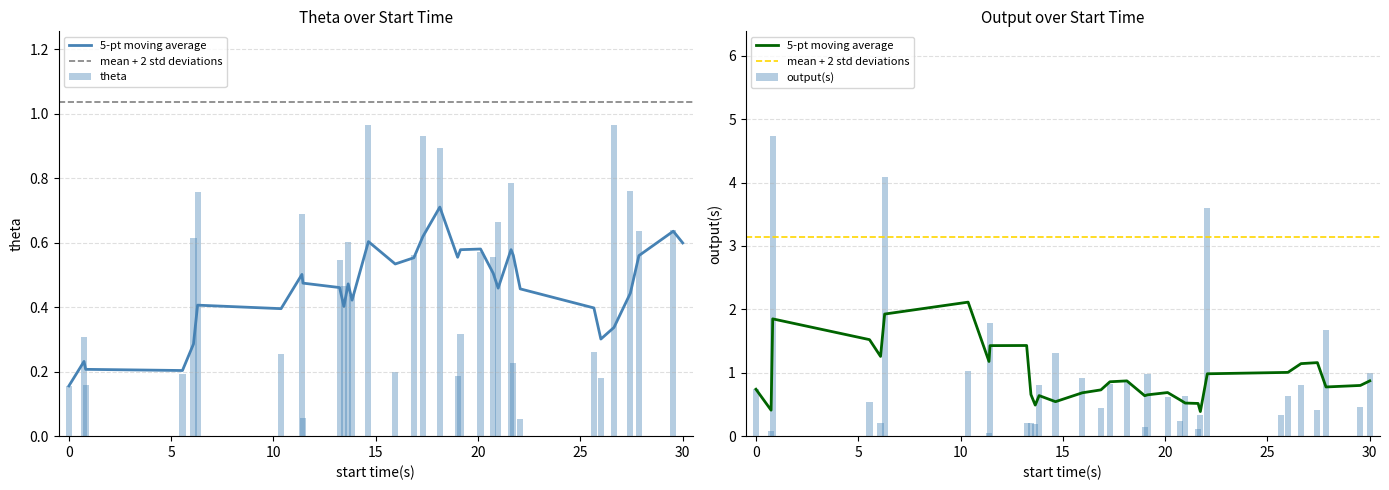

What is the greatest value displayed?

4.7